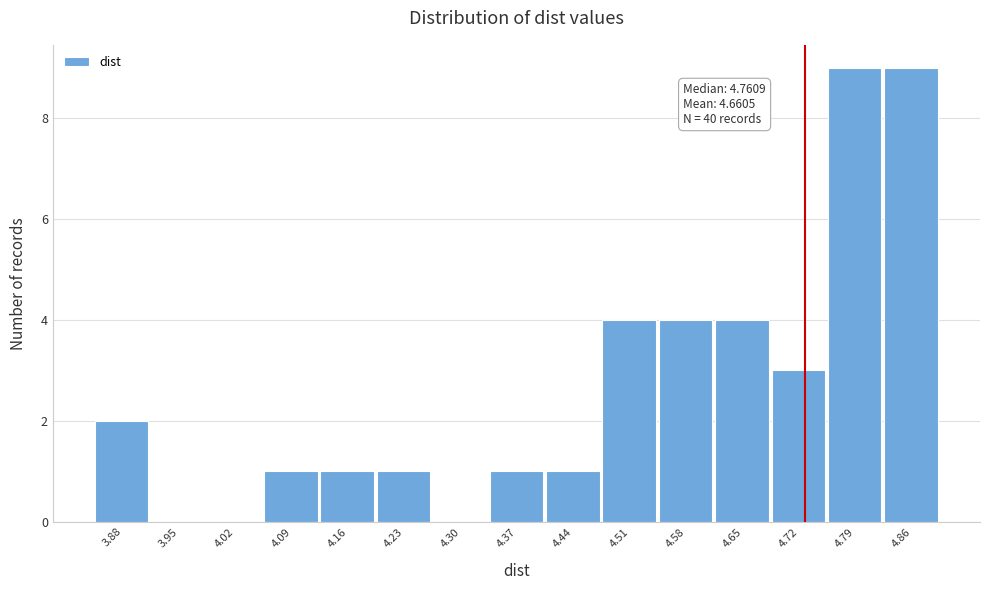

Reading left to right, what are all the values shown in this chart?

3.88=2	3.95=0	4.02=0	4.09=1	4.16=1	4.23=1	4.30=0	4.37=1	4.44=1	4.51=4	4.58=4	4.65=4	4.72=3	4.79=9	4.86=9